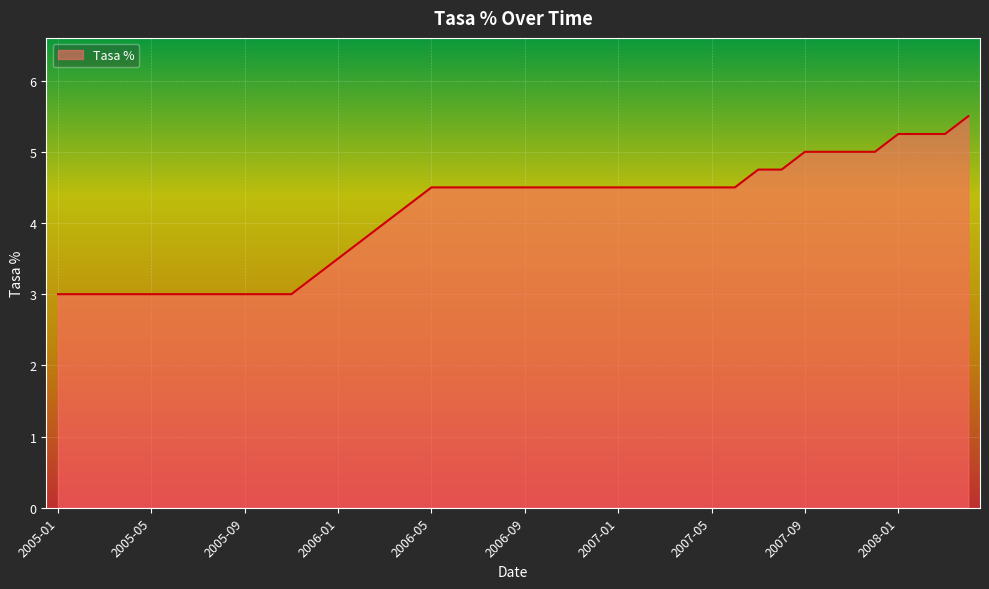

What is the average value?

4.1